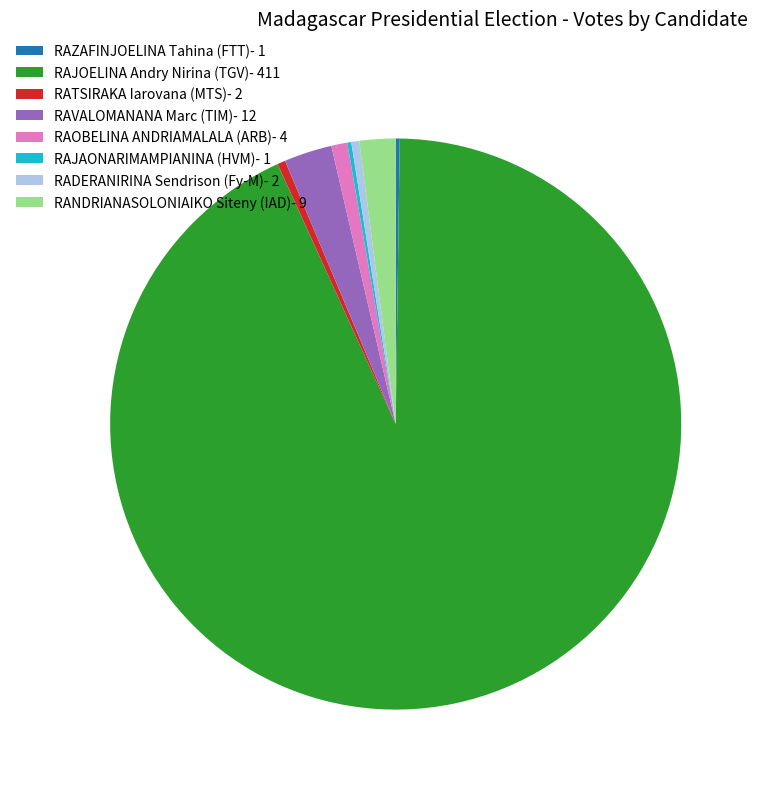

Which category has the biggest portion of the pie?

RAJOELINA Andry Nirina (TGV)- 411